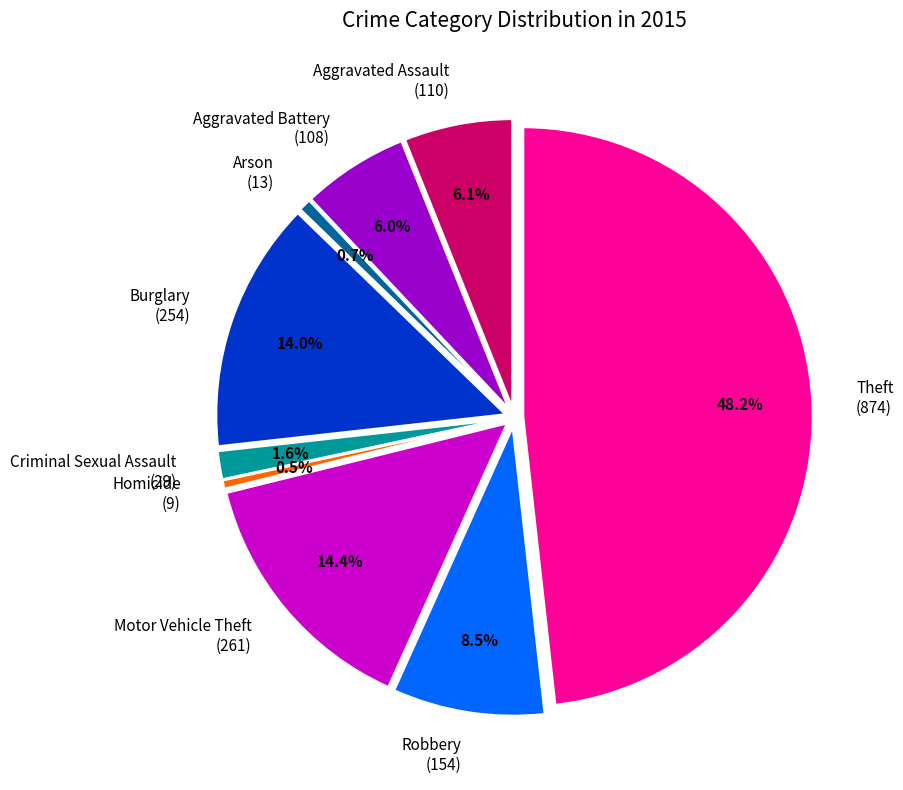

What percentage is NOT represented by Arson
(13)?

99.3%